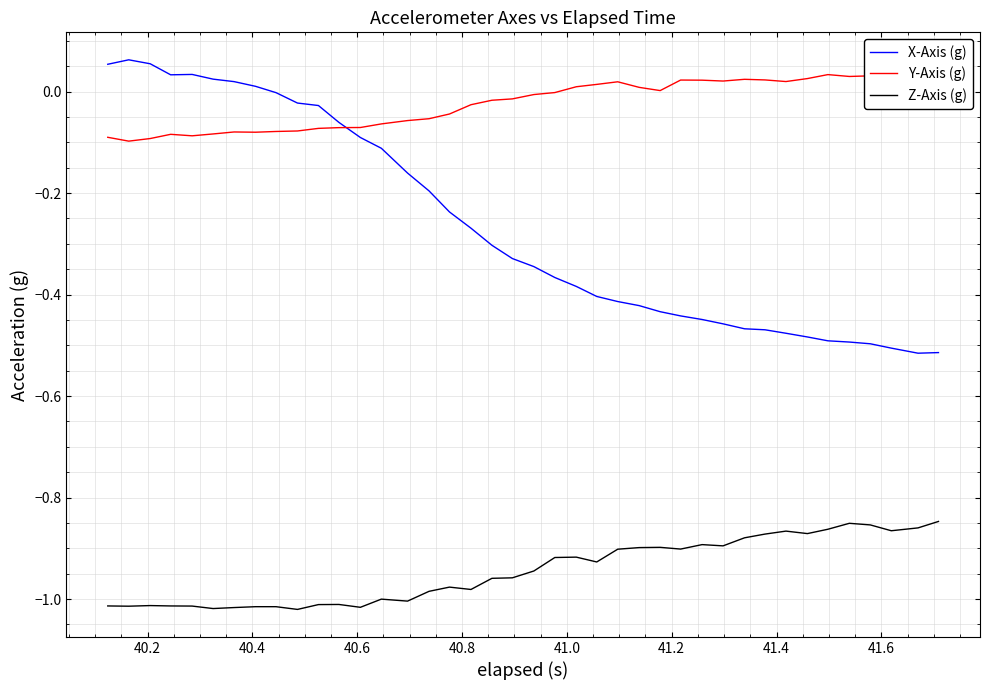

True or false: X-Axis (g) and Z-Axis (g) cross at least once.

False